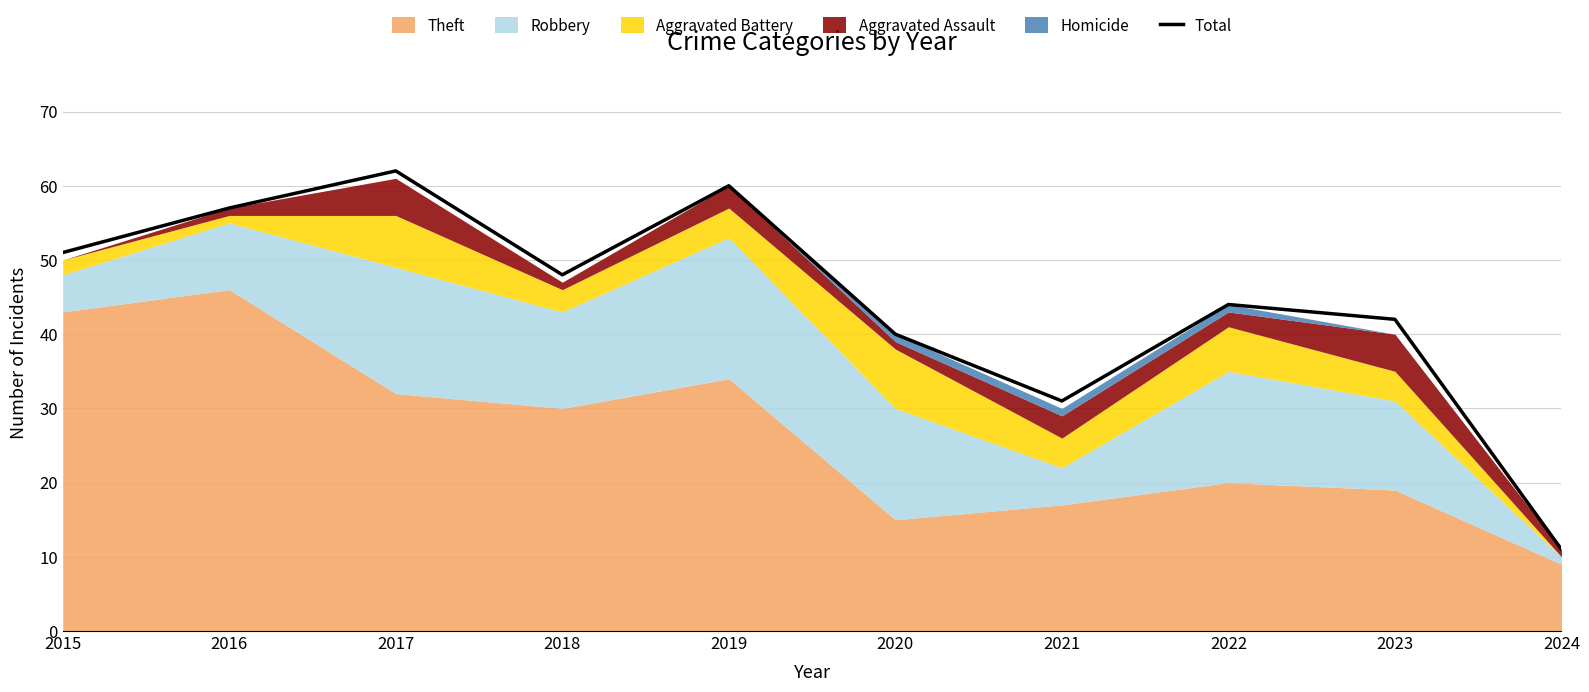

List the labels in order of value, largest first.

2017, 2019, 2016, 2015, 2018, 2022, 2023, 2020, 2021, 2024